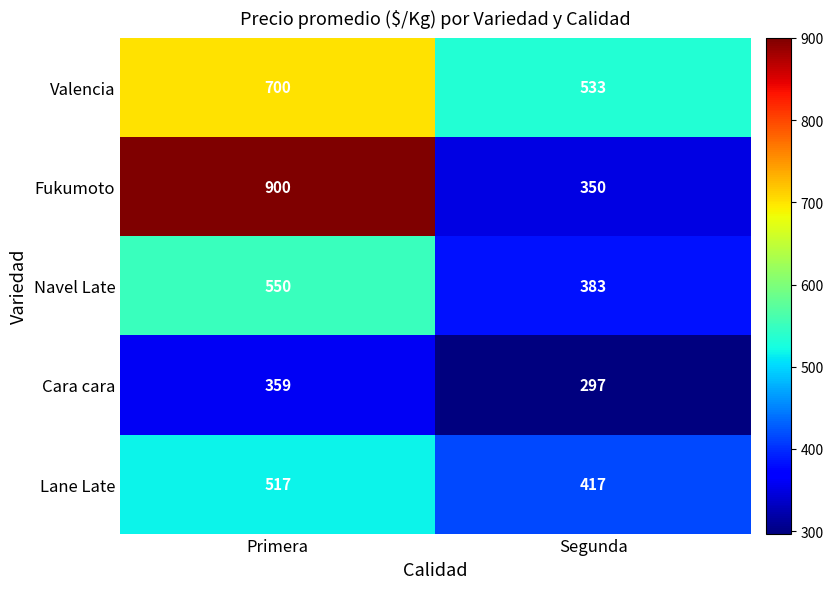

What is the difference between the highest and lowest values at Primera?

541